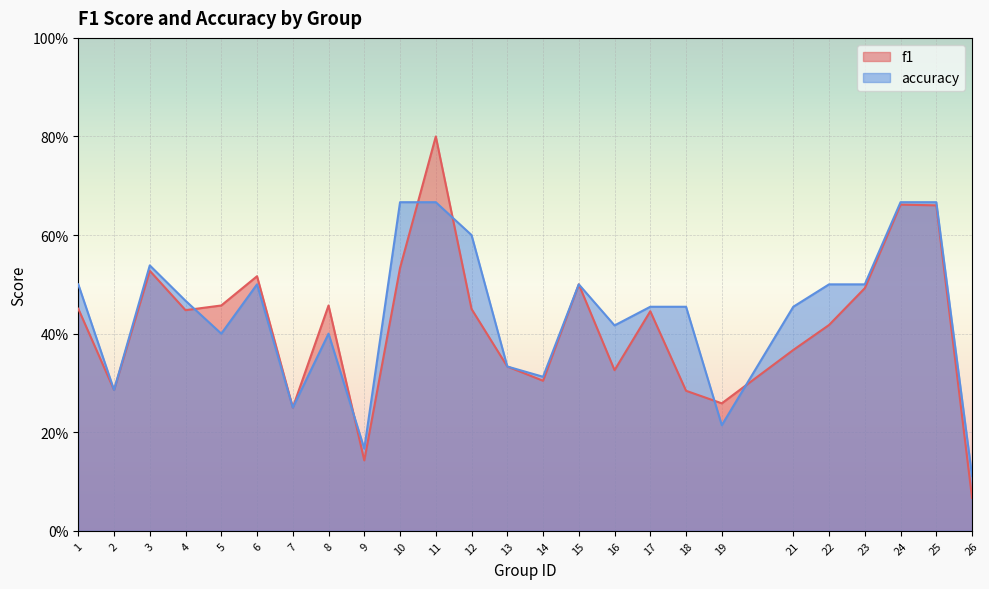

How many lines are shown in the chart?

2